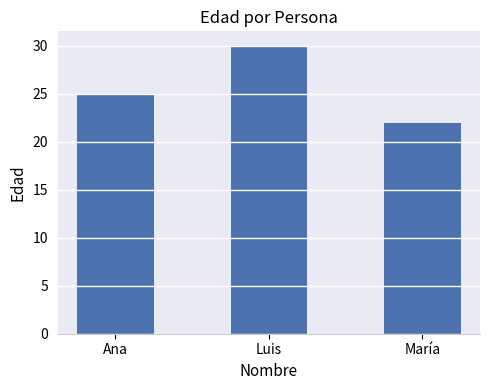

Count the values in the range 22 to 30.

3